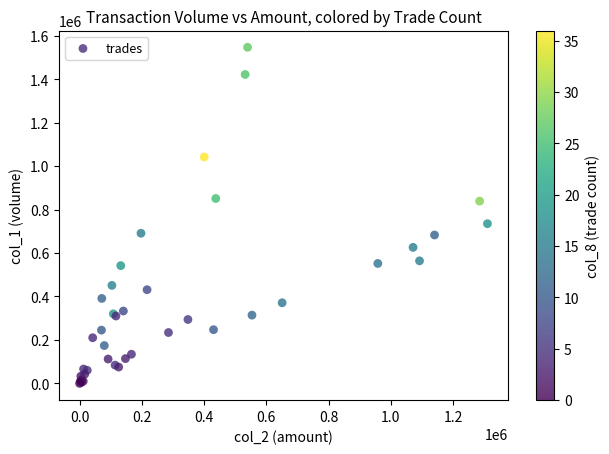

What Y value in the scatter plot is closest to 773500?

735000